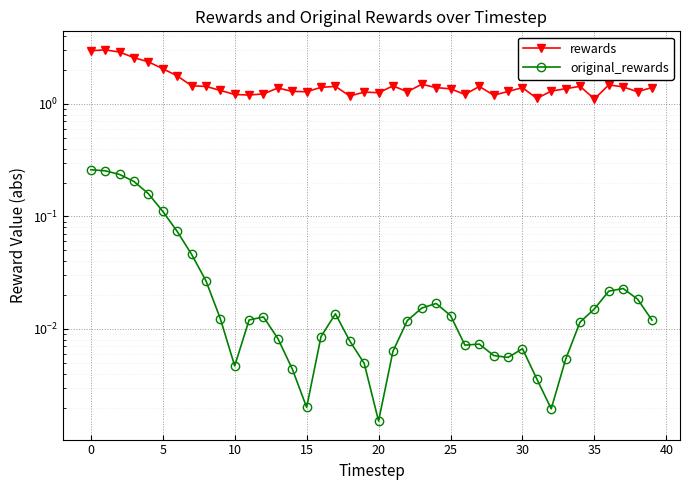

What is the maximum value for rewards?

3.0